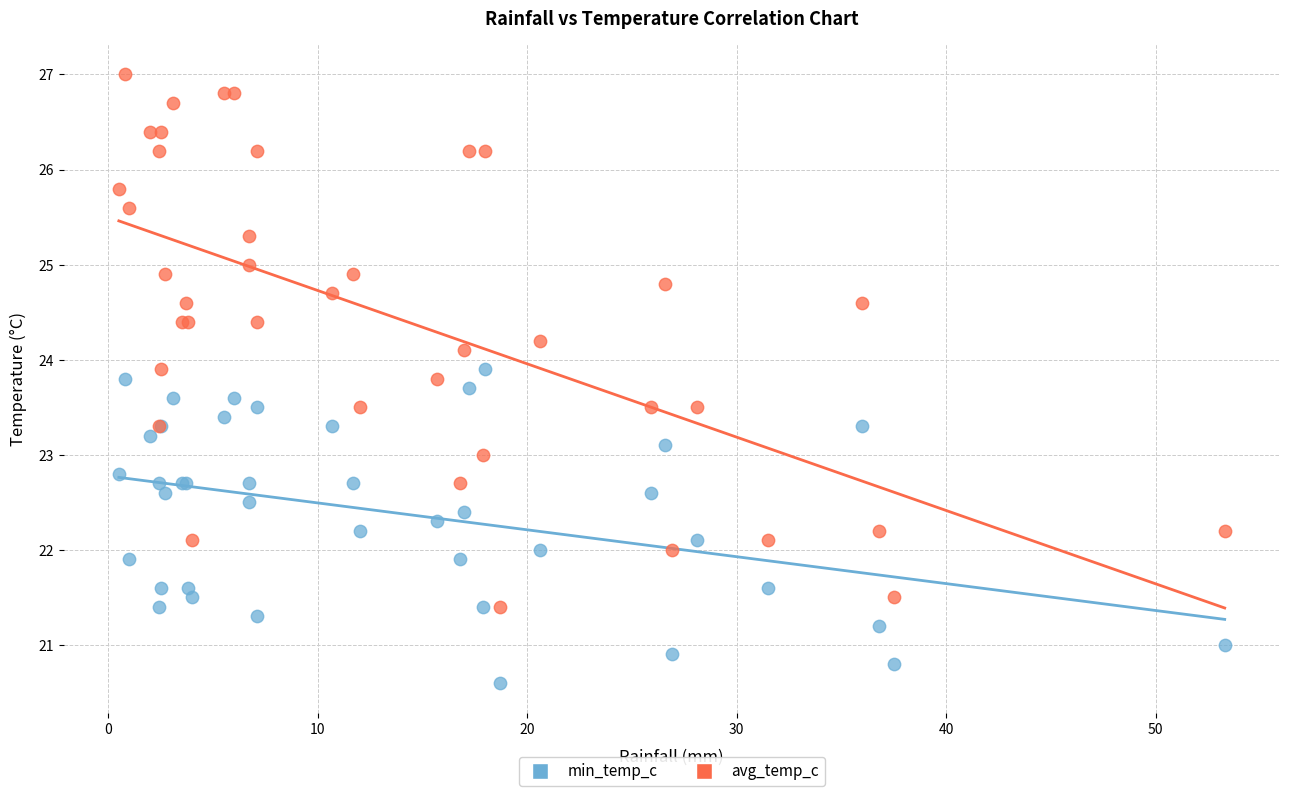

Which series has the widest spread of Y values?

avg_temp_c